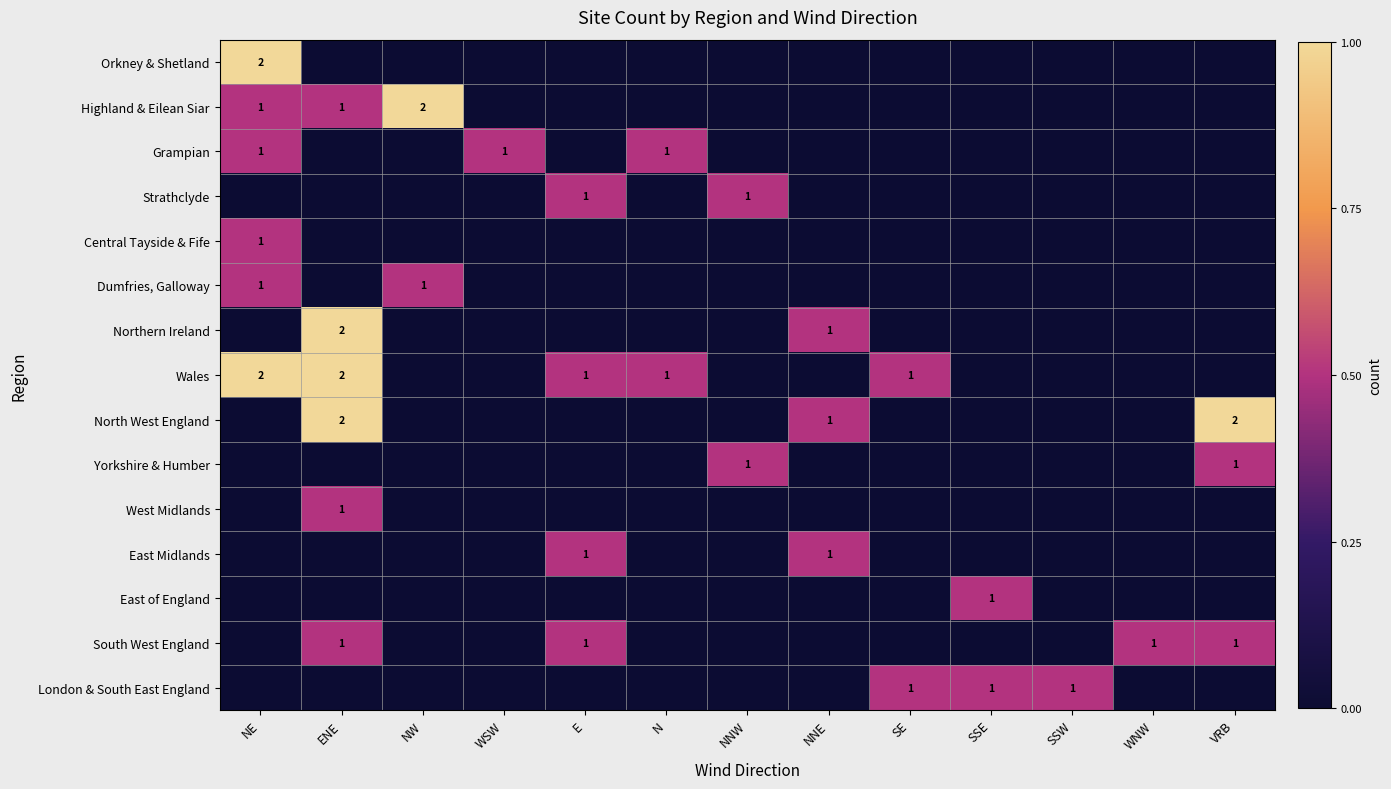

At which label does Wales reach its peak?

NE